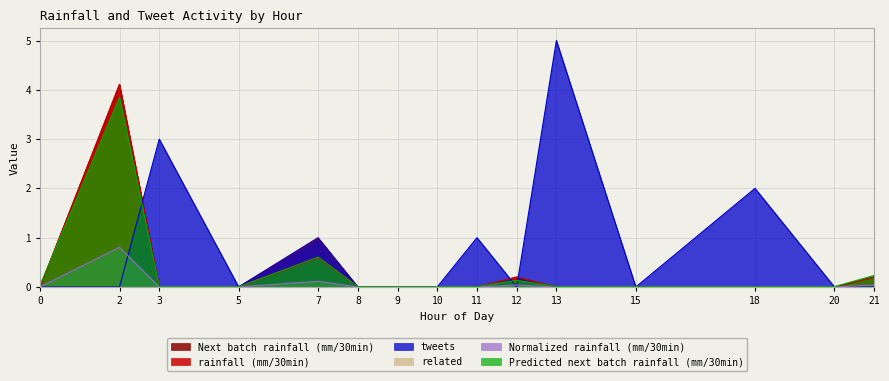

How many lines are shown in the chart?

6